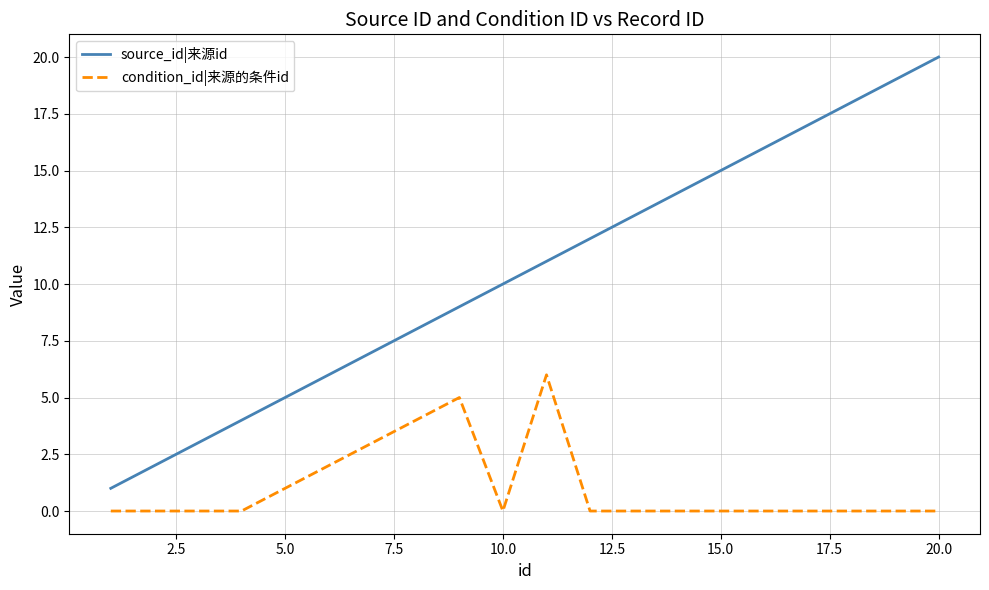

True or false: condition_id|来源的条件id and source_id|来源id cross at least once.

False